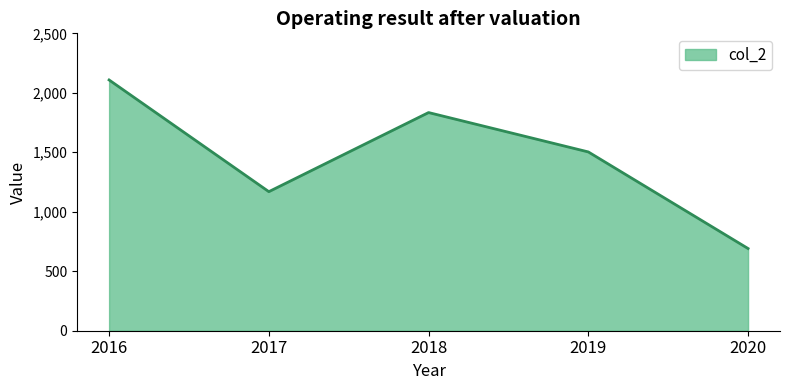

How many values are below 1503?

2